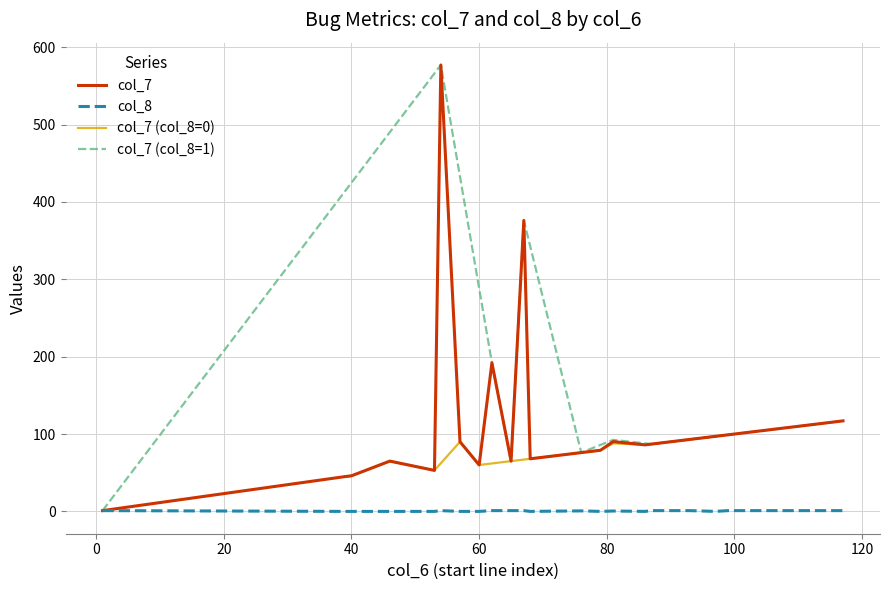

How many data points does each series have?

40